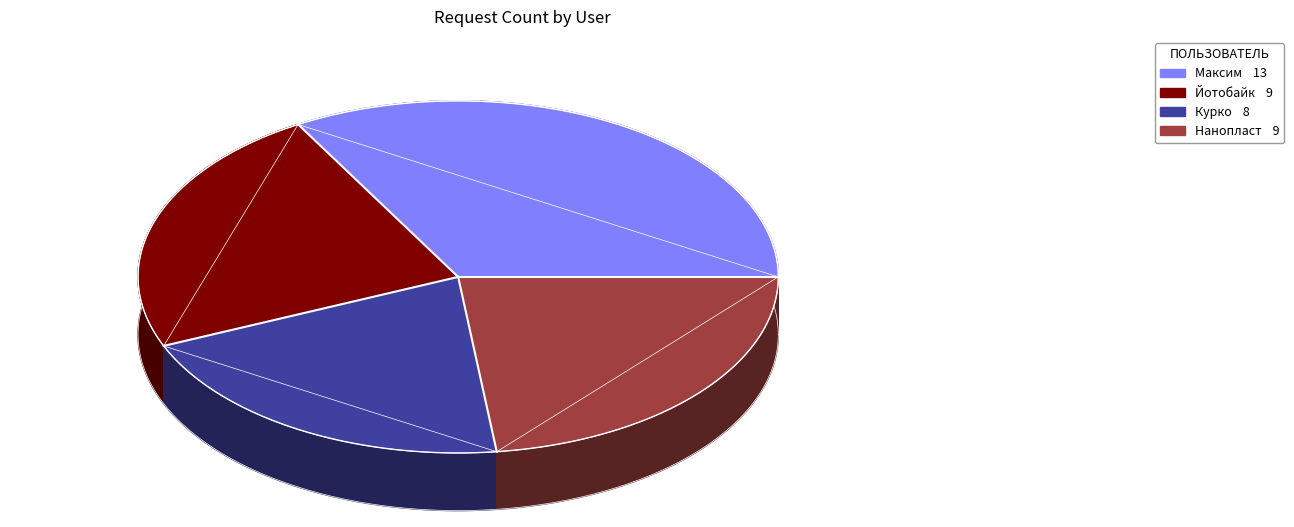

The Максим slice represents 33% of the pie. True or false?

True